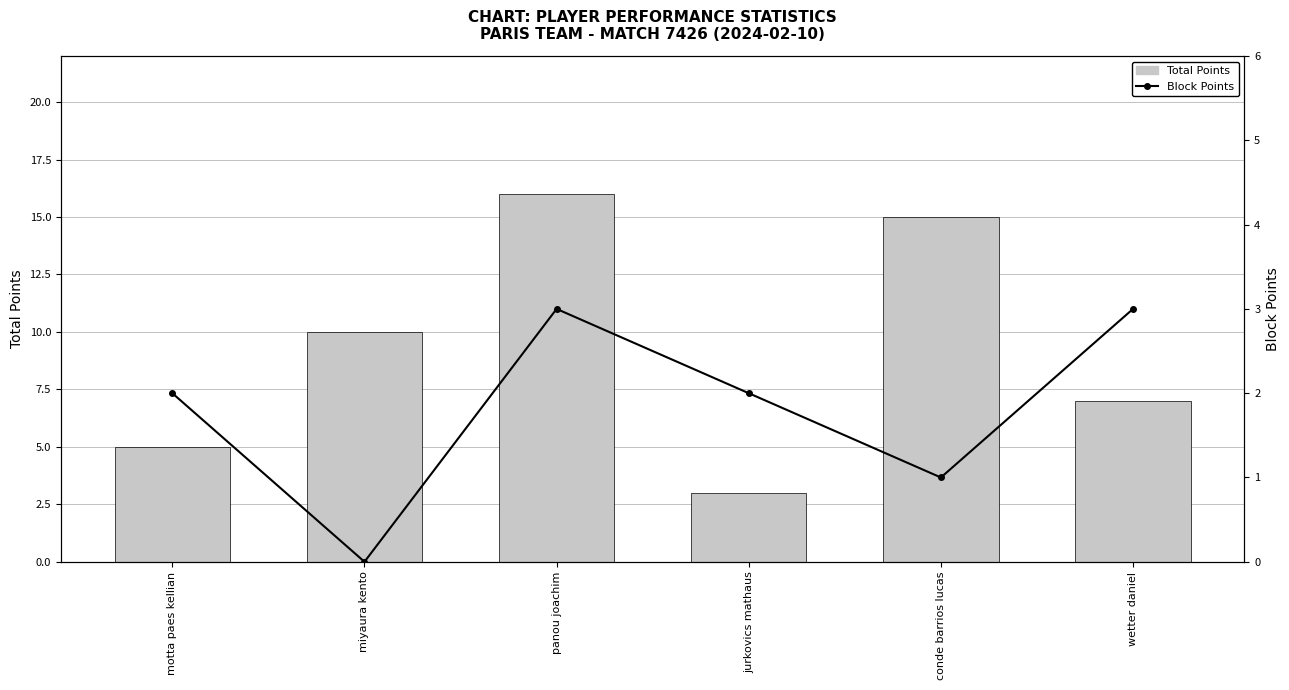

At which category is the sum across all series the highest?

panou joachim